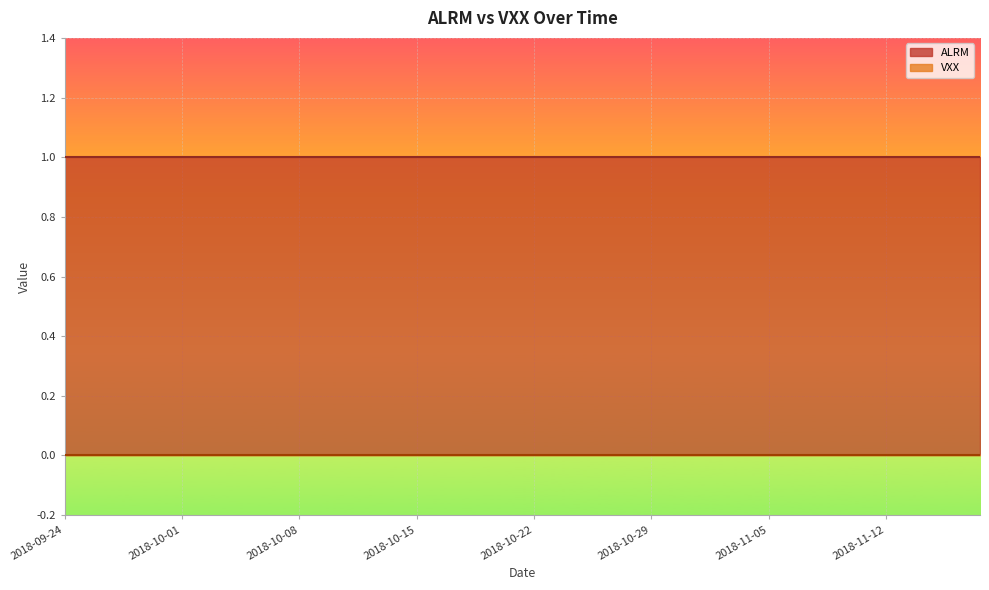

Reading right to left, what are all the values shown in this chart?

ALRM: 2018-11-16=1	2018-11-15=1	2018-11-14=1	2018-11-13=1	2018-11-12=1	2018-11-09=1	2018-11-08=1	2018-11-07=1	2018-11-06=1	2018-11-05=1	2018-11-02=1	2018-11-01=1	2018-10-31=1	2018-10-30=1	2018-10-29=1	2018-10-26=1	2018-10-25=1	2018-10-24=1	2018-10-23=1	2018-10-22=1	2018-10-19=1	2018-10-18=1	2018-10-17=1	2018-10-16=1	2018-10-15=1	2018-10-12=1	2018-10-11=1	2018-10-10=1	2018-10-09=1	2018-10-08=1	2018-10-05=1	2018-10-04=1	2018-10-03=1	2018-10-02=1	2018-10-01=1	2018-09-28=1	2018-09-27=1	2018-09-26=1	2018-09-25=1	2018-09-24=1
VXX: 2018-11-16=0	2018-11-15=0	2018-11-14=0	2018-11-13=0	2018-11-12=0	2018-11-09=0	2018-11-08=0	2018-11-07=0	2018-11-06=0	2018-11-05=0	2018-11-02=0	2018-11-01=0	2018-10-31=0	2018-10-30=0	2018-10-29=0	2018-10-26=0	2018-10-25=0	2018-10-24=0	2018-10-23=0	2018-10-22=0	2018-10-19=0	2018-10-18=0	2018-10-17=0	2018-10-16=0	2018-10-15=0	2018-10-12=0	2018-10-11=0	2018-10-10=0	2018-10-09=0	2018-10-08=0	2018-10-05=0	2018-10-04=0	2018-10-03=0	2018-10-02=0	2018-10-01=0	2018-09-28=0	2018-09-27=0	2018-09-26=0	2018-09-25=0	2018-09-24=0